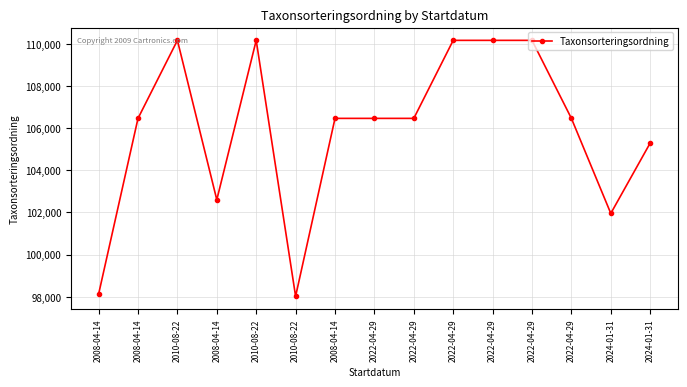

Which label corresponds to the largest value in the chart?

2010-08-22